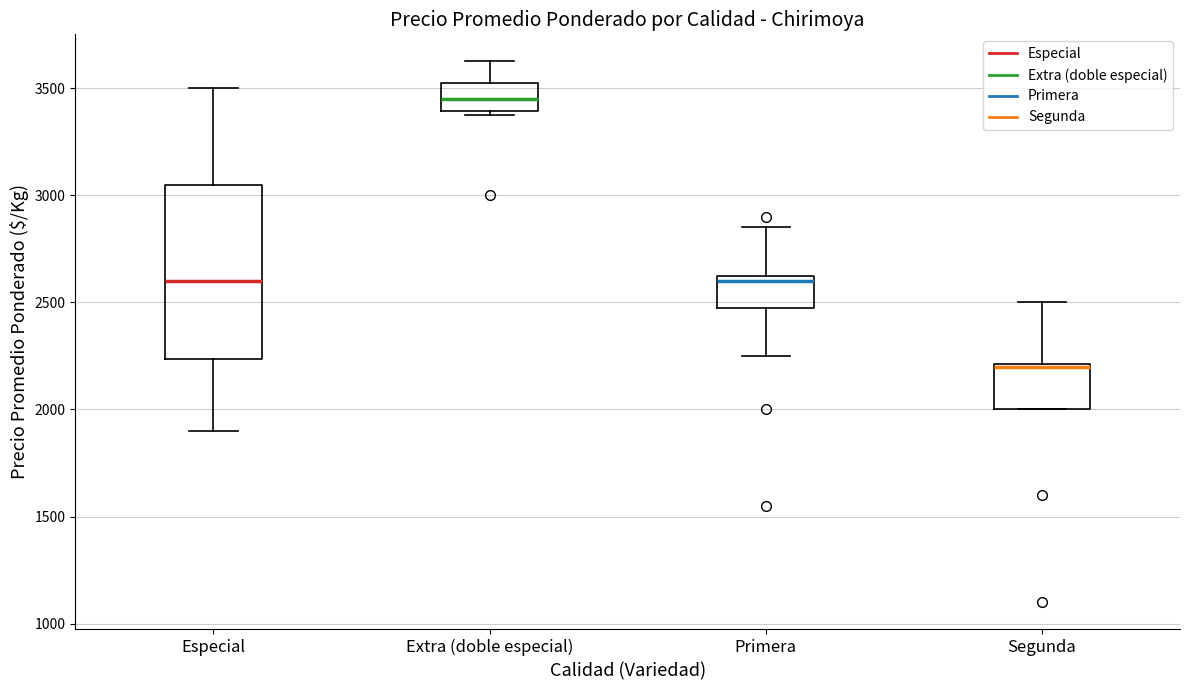

Which box is the tallest, from its lower edge to its upper edge?

Especial